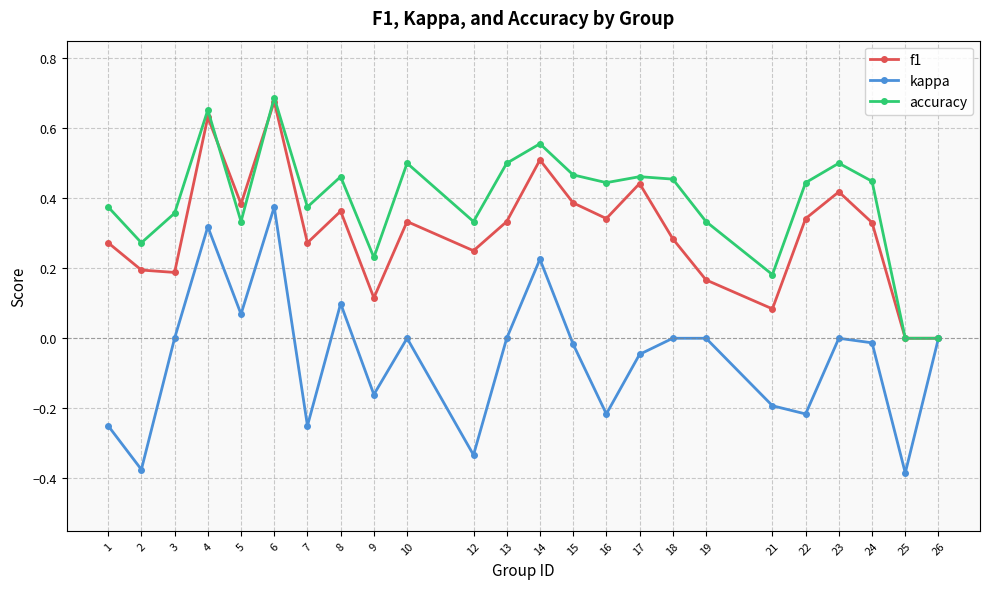

The f1 series shows 0.1 at 2. True or false?

False